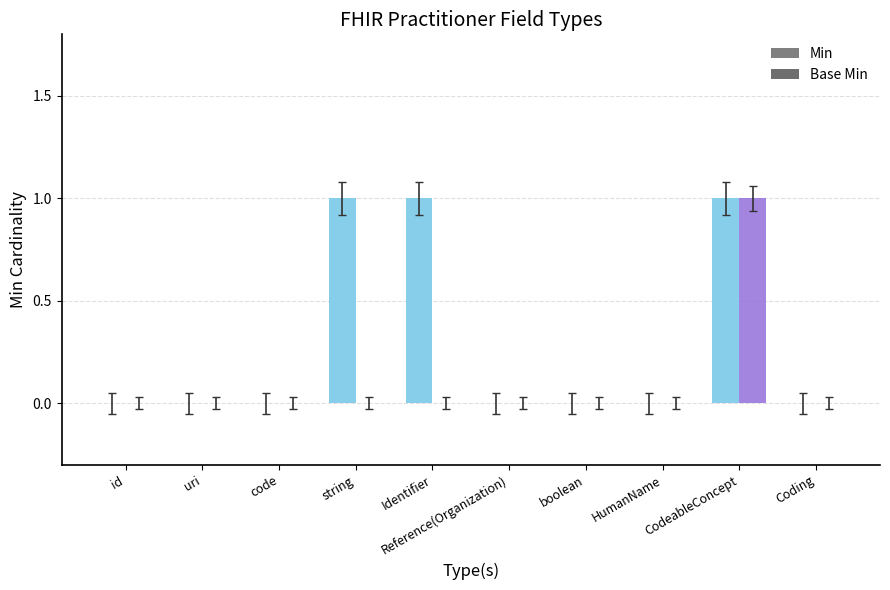

The Base Min series shows 0 at code. True or false?

True